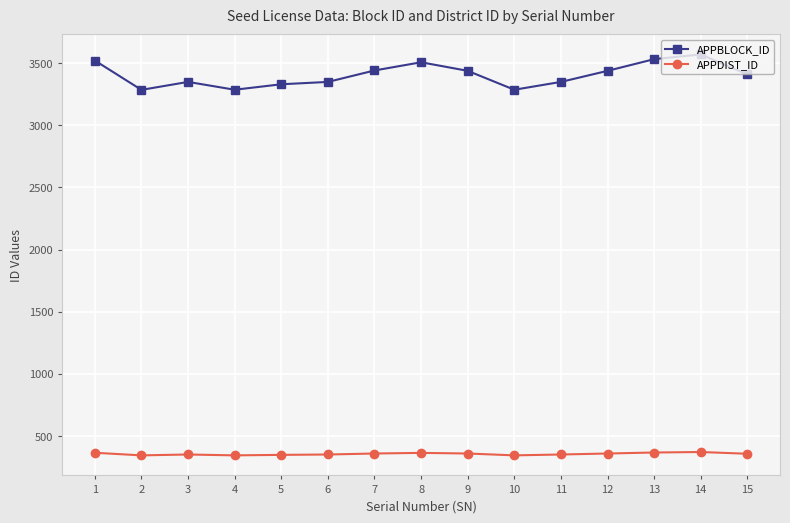

At 5, list the series in order from largest to smallest.

APPBLOCK_ID, APPDIST_ID